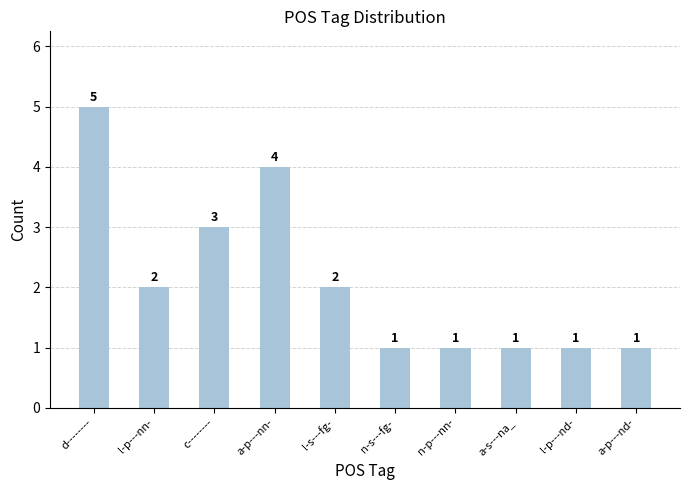

What is the greatest value displayed?

5